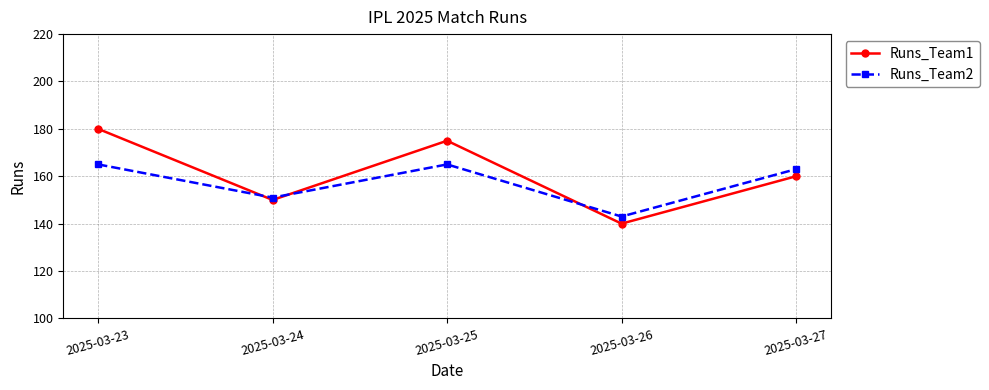

Which series has the widest spread of values?

Runs_Team1